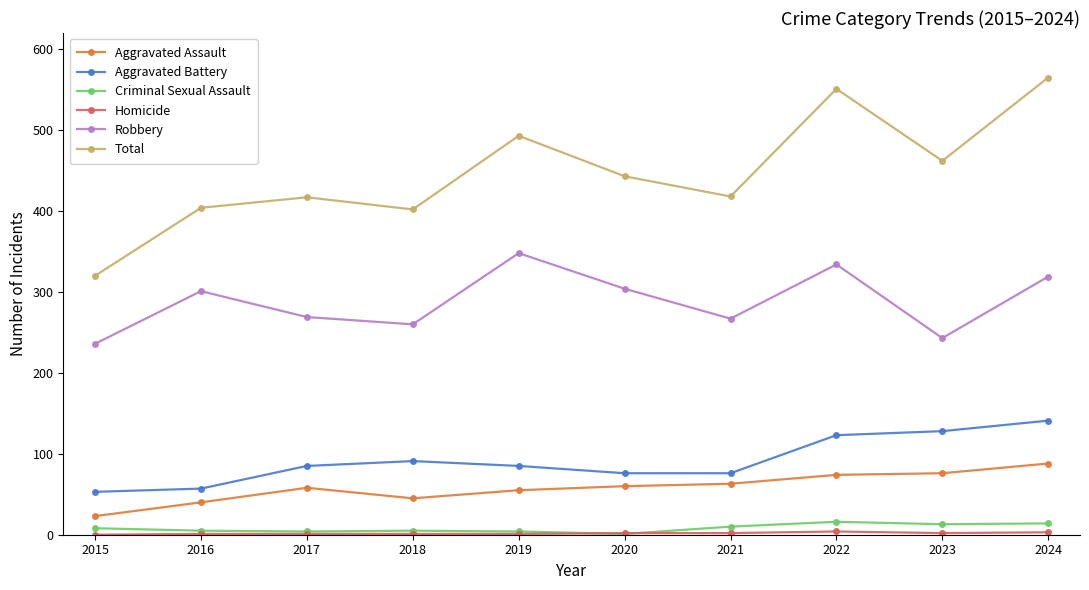

How many series are shown in this chart?

6